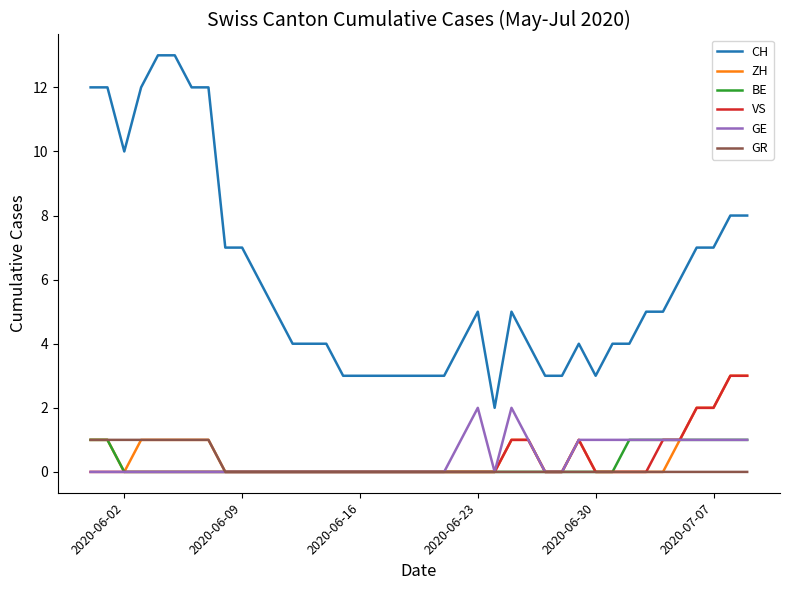

What is the maximum value shown in the chart?

13